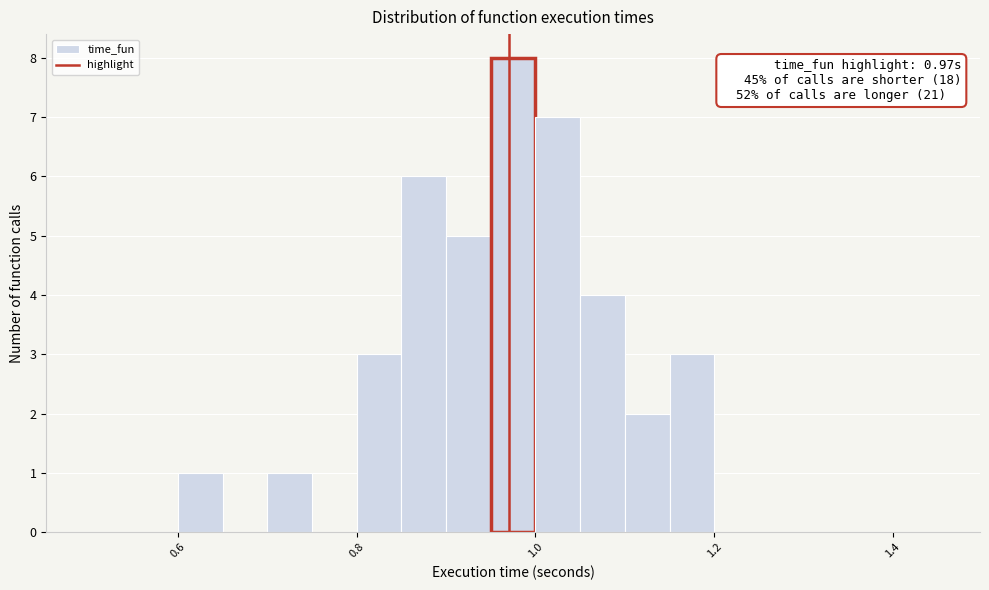

Read against the x-axis, roughly where is the centre of the tallest bar?

0.98